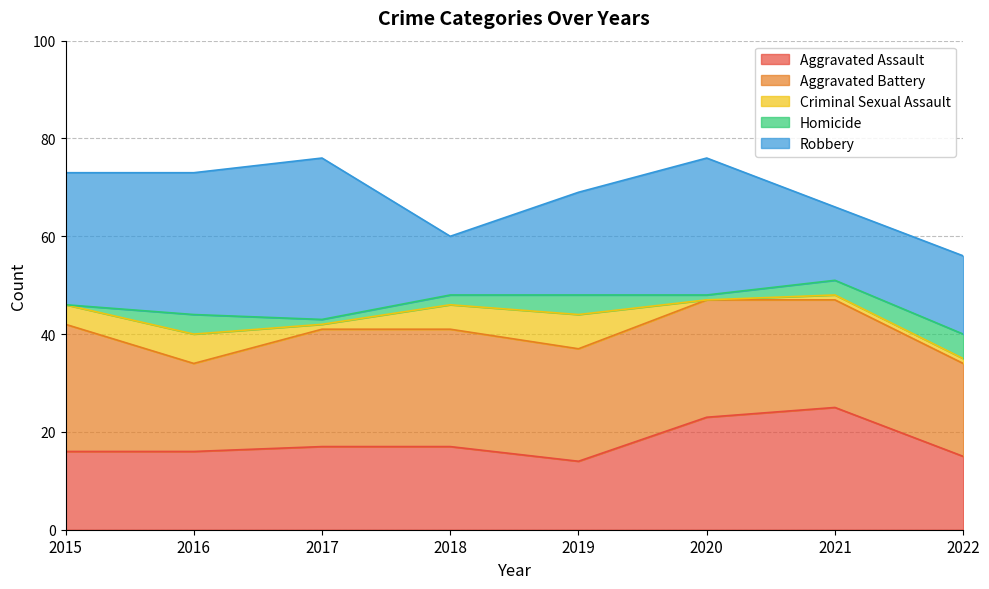

In Criminal Sexual Assault, how many points are higher than both neighbors (excluding endpoints)?

2